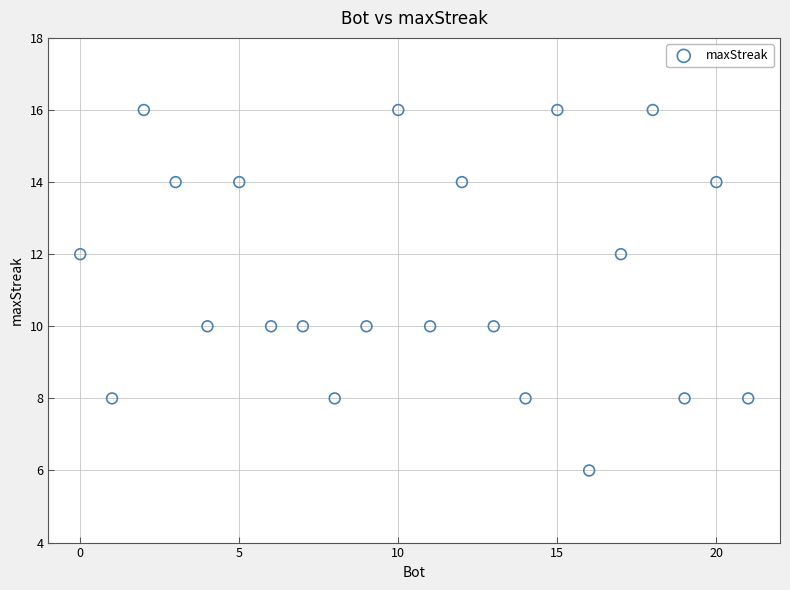

What is the range of Y values (max minus min)?

10